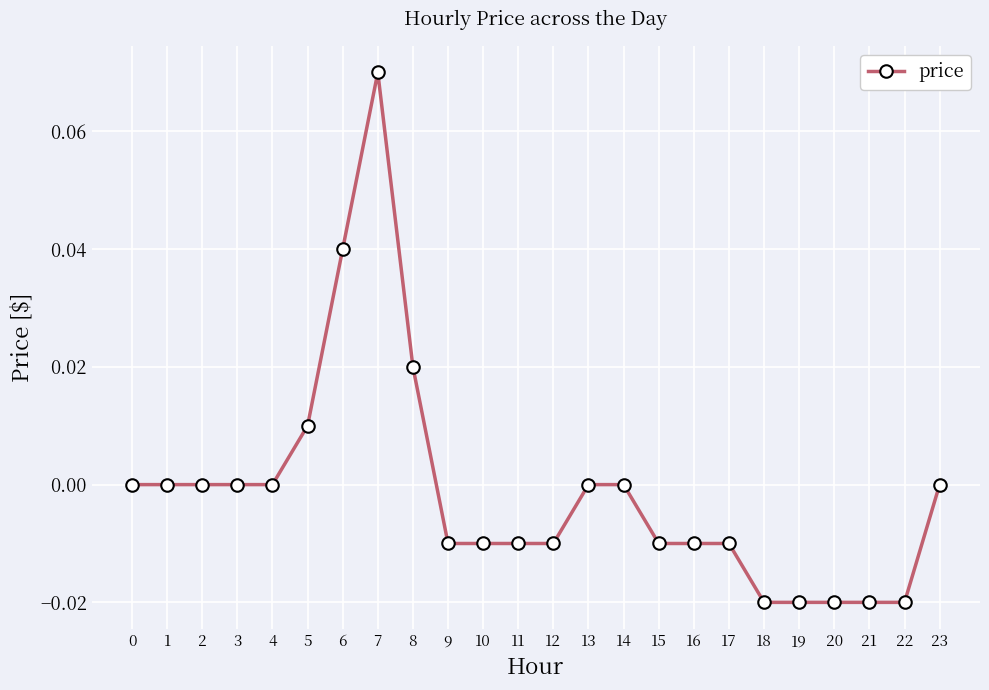

The chart shows a value of -0.1 at 13. True or false?

False